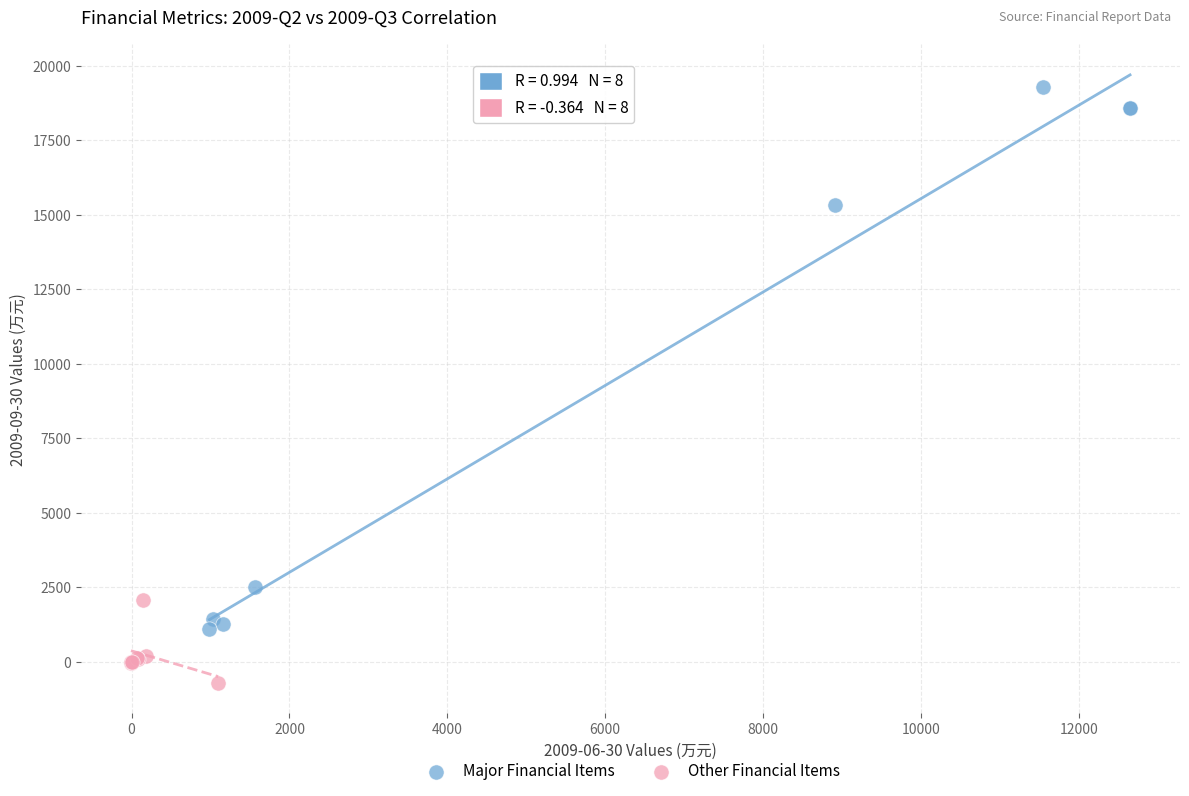

Which series has the widest spread of Y values?

Major Financial Items